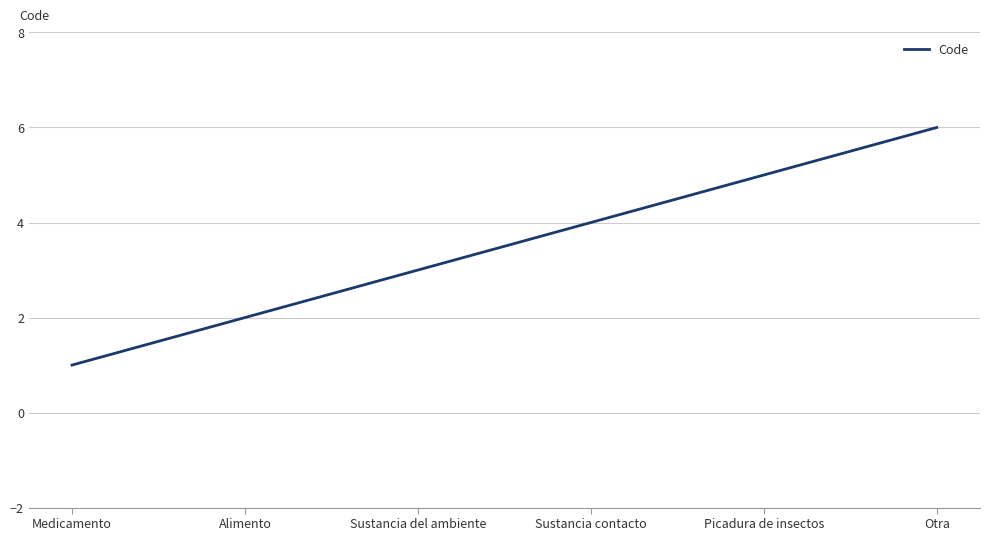

List the labels in order of value, smallest first.

Medicamento, Alimento, Sustancia del ambiente, Sustancia contacto, Picadura de insectos, Otra